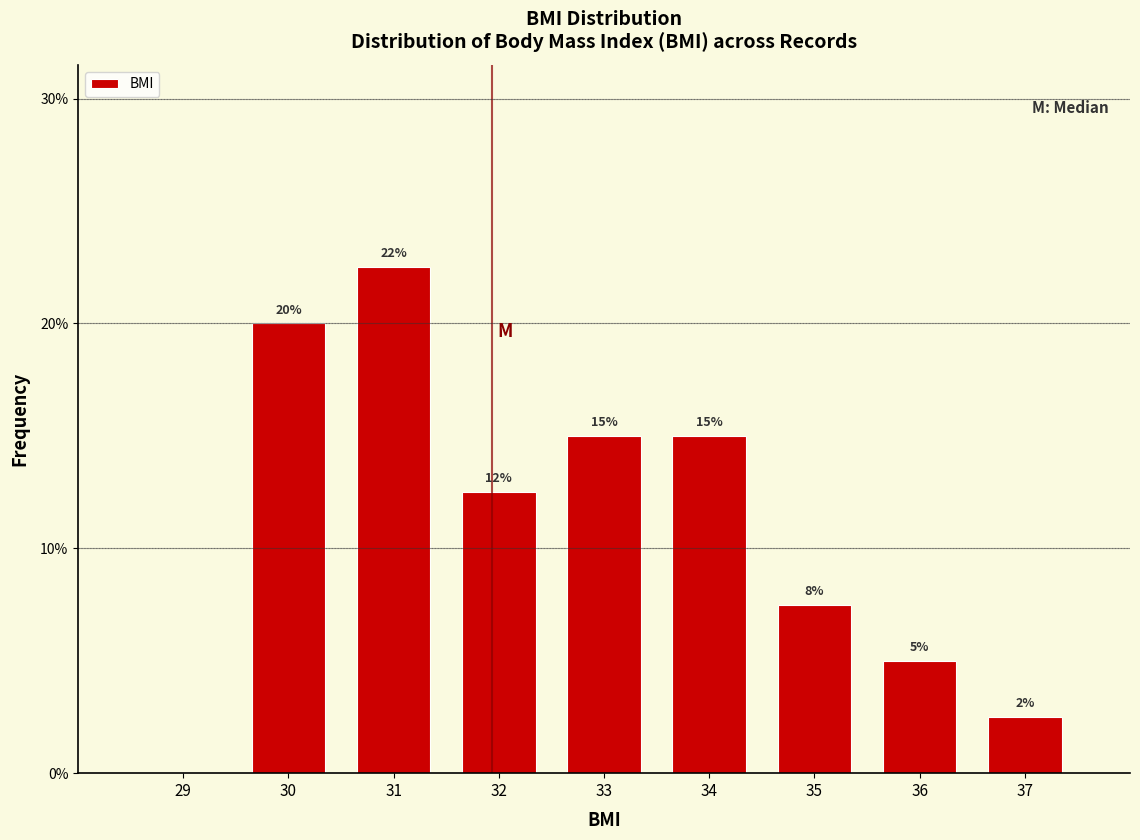

What is the maximum value shown in the chart?

22.5